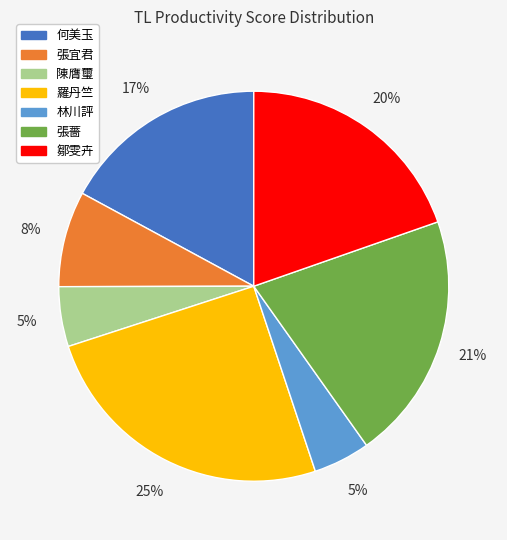

Is there a majority slice in this chart?

No